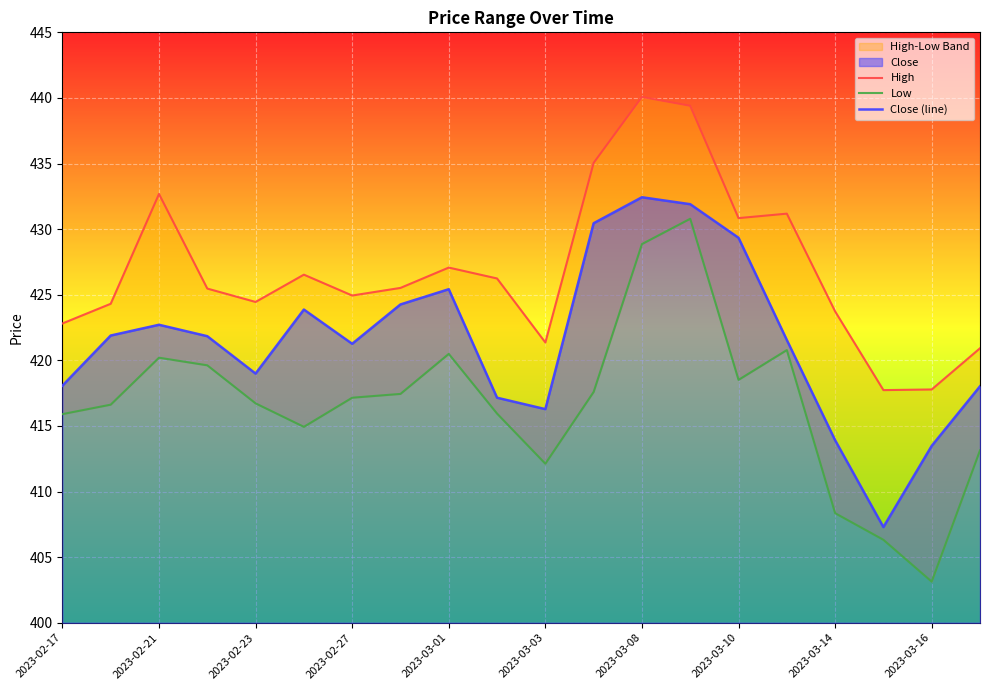

In High, how many points are lower than both neighbors (excluding endpoints)?

5